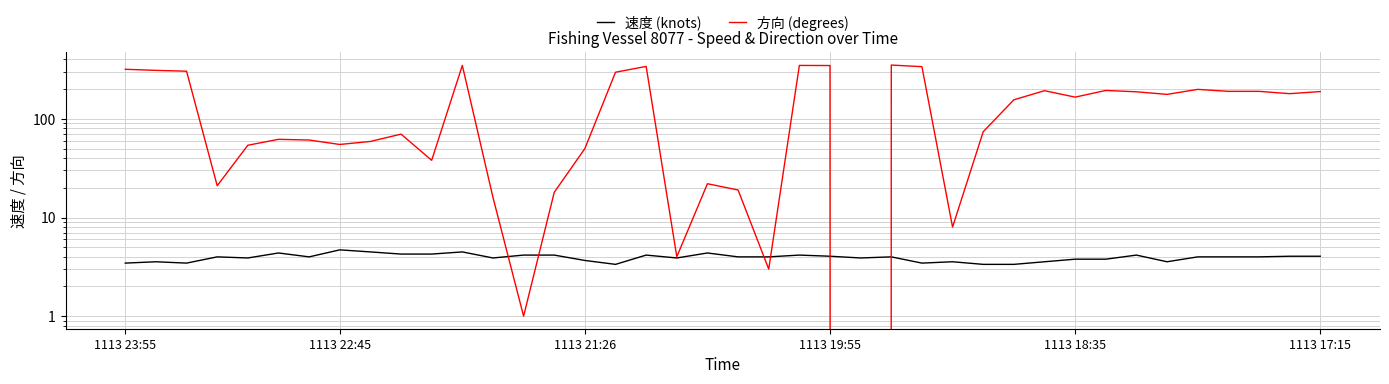

What is the maximum value shown in the chart?

351.0